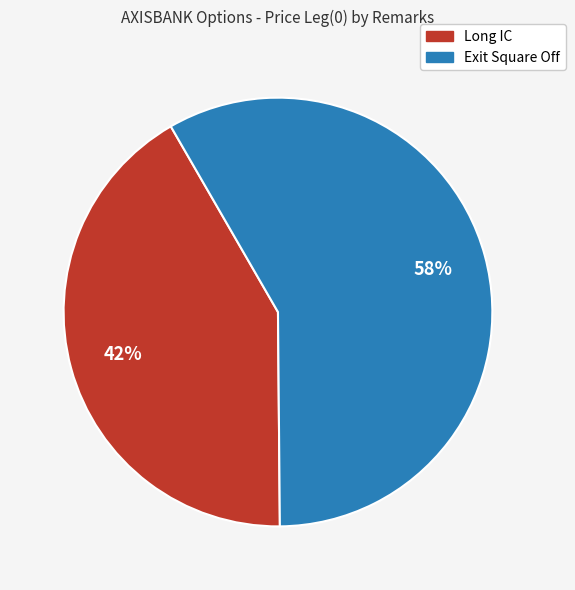

How many slices are in this pie chart?

2